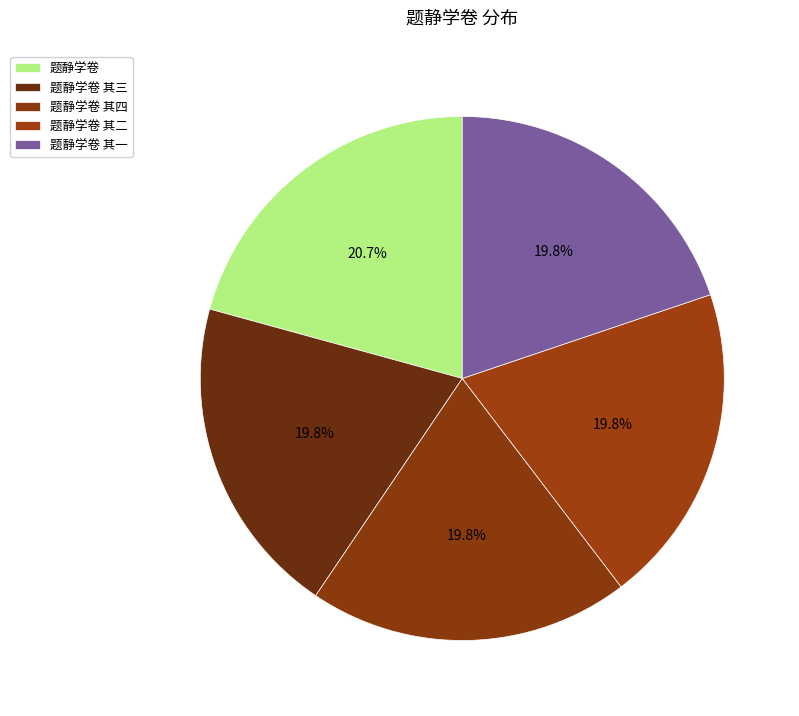

Does any single category account for the majority?

No